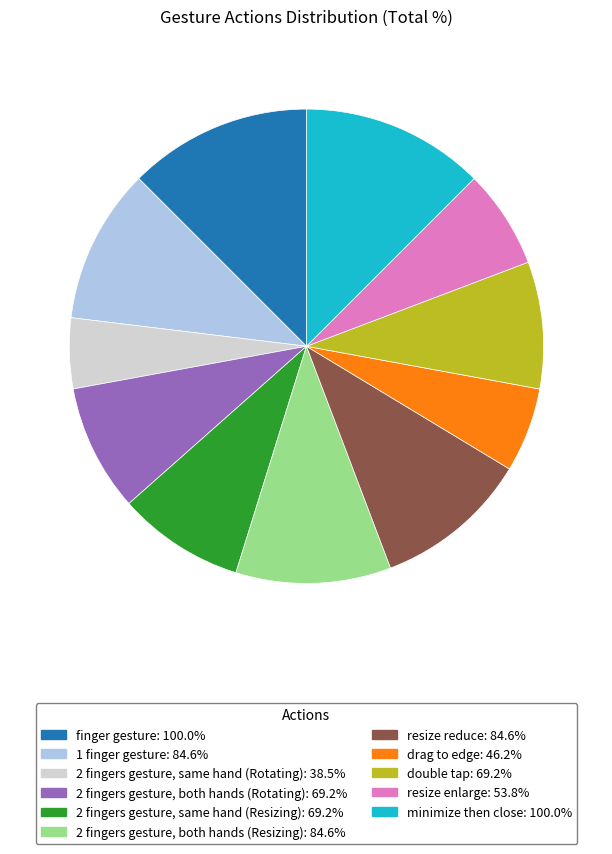

Do 2 fingers gesture, both hands (Rotating) and 2 fingers gesture, both hands (Resizing) together represent more than half of the pie?

No